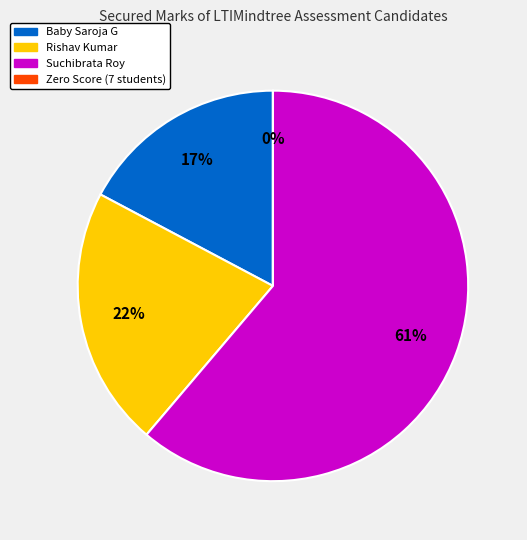

To the nearest percent, what is the average slice percentage?

25%